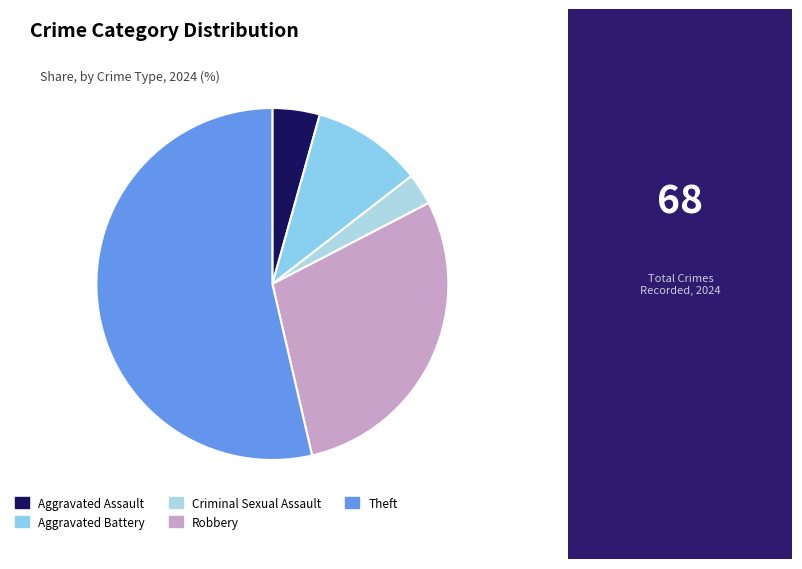

What is the change in value from Robbery to Theft?

+17